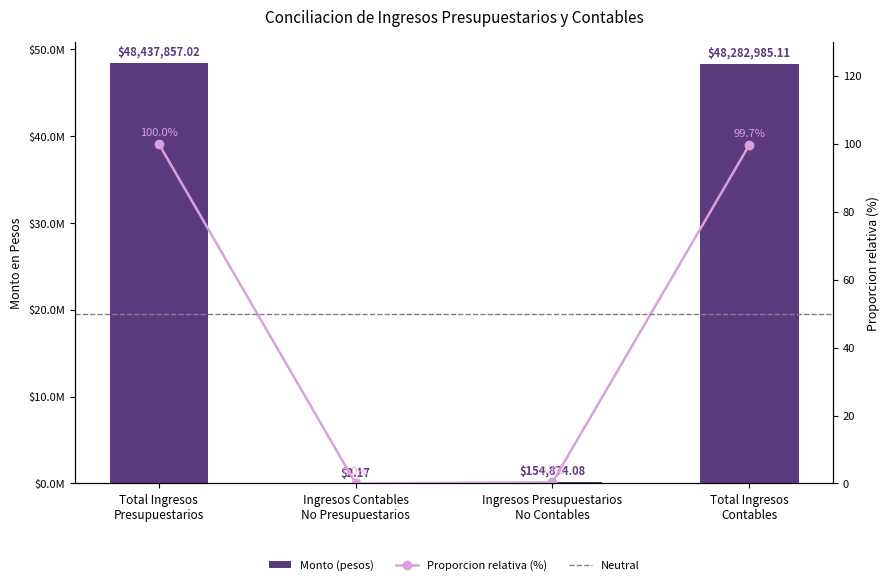

What position from the left is Ingresos Contables
No Presupuestarios?

2